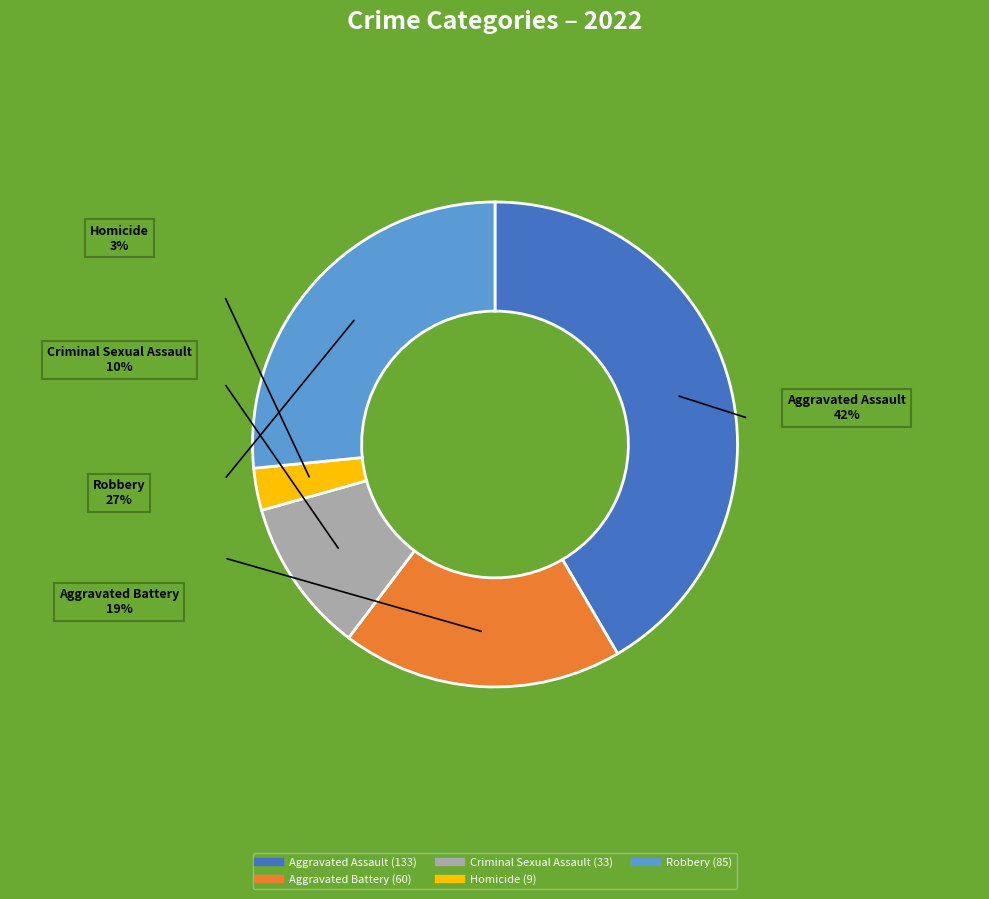

Which has a higher value, Aggravated Assault or Robbery?

Aggravated Assault